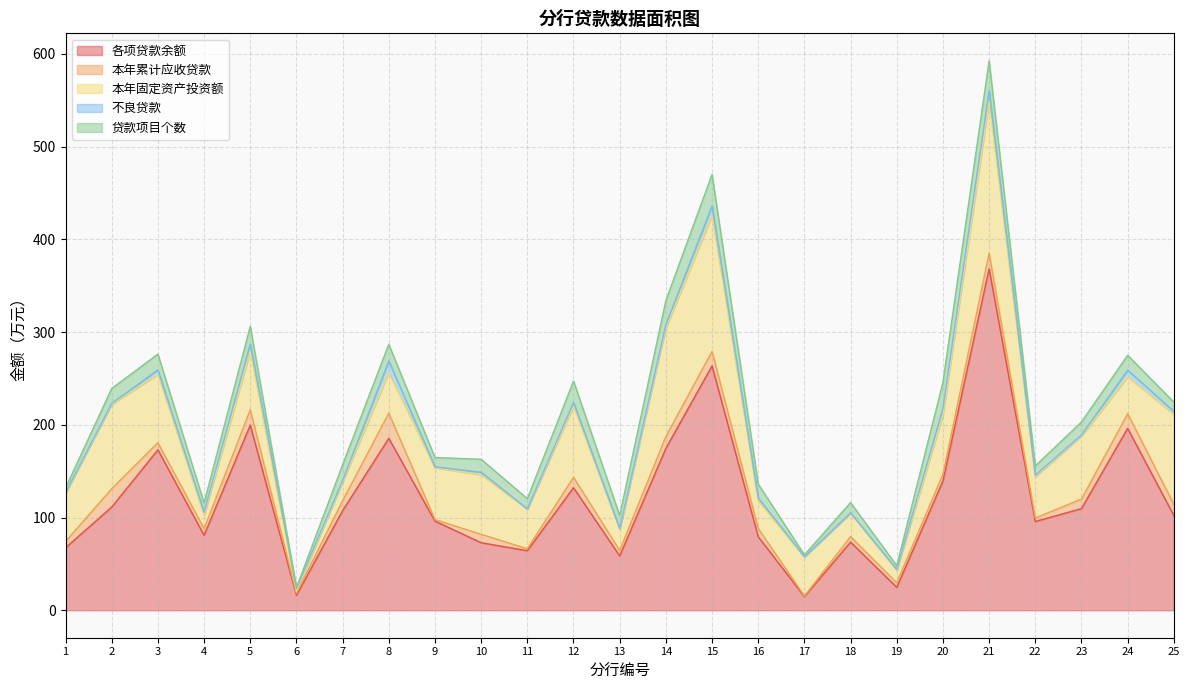

What is the total value across all series at 2?

239.1